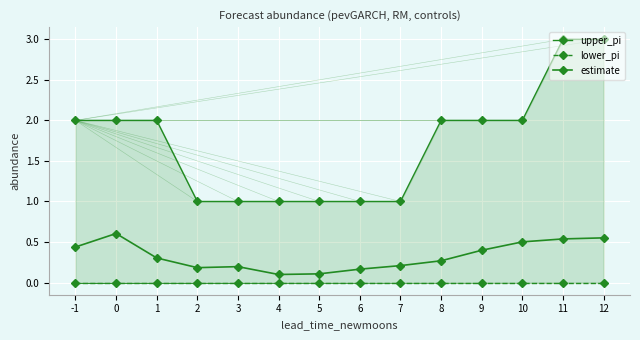

Where is the first local minimum for estimate?

2